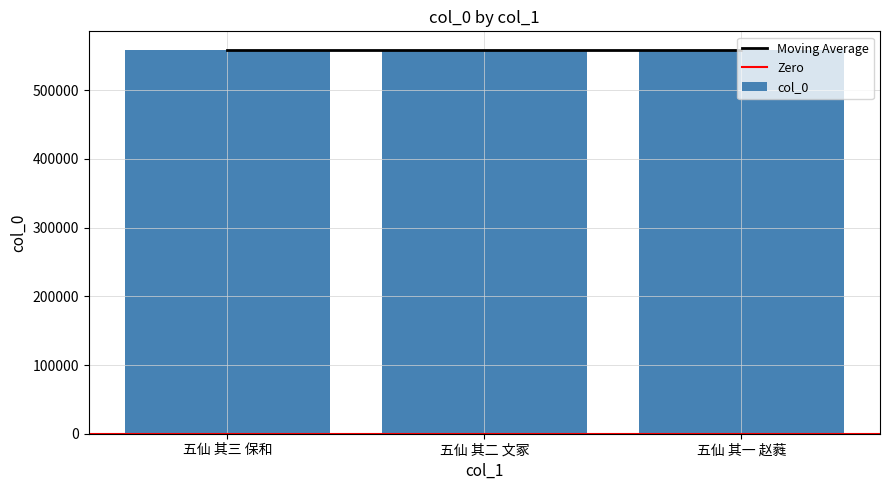

What is the label of the 2nd bar from the left?

五仙 其二 文冢